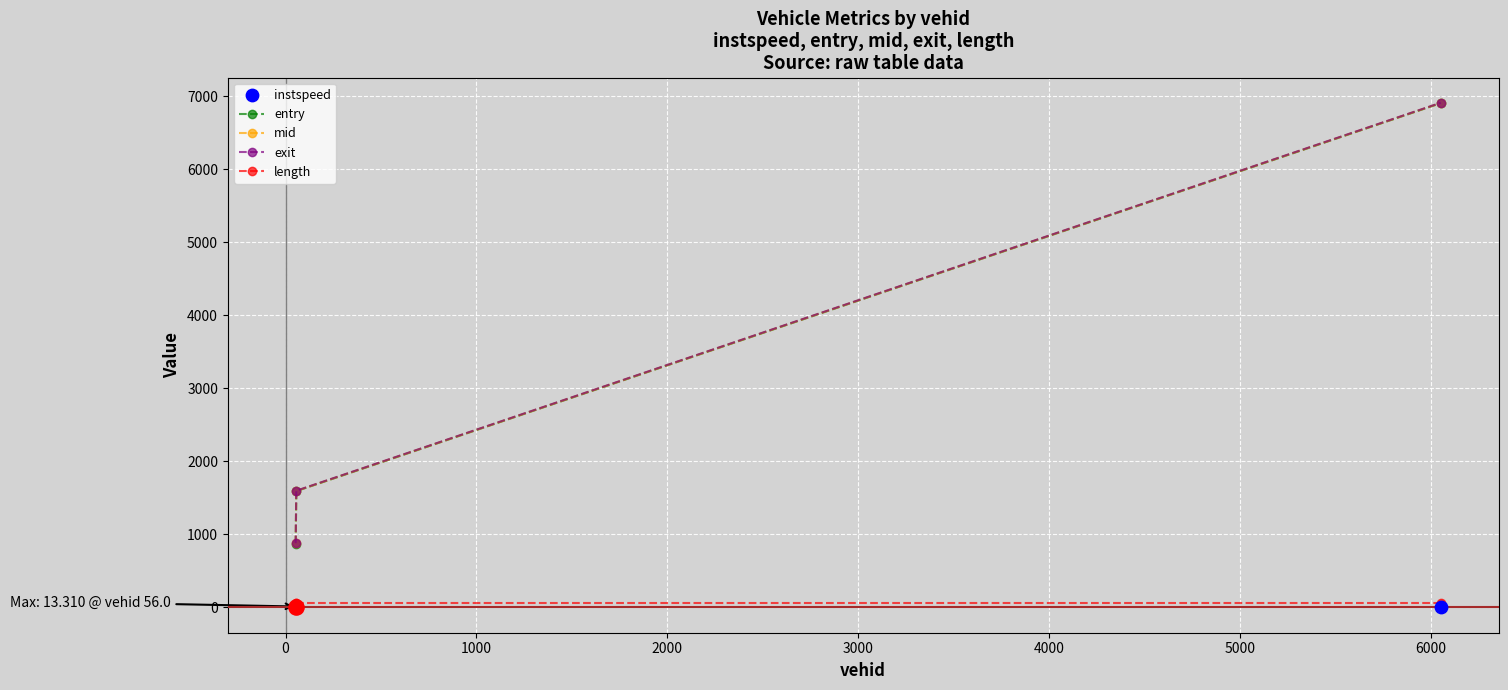

Which series has the largest total across all categories?

exit